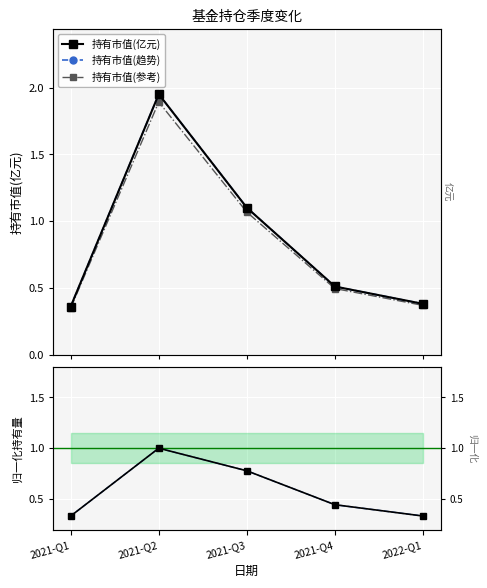

True or false: 持有市值(趋势) and 持有市值(亿元) cross at least once.

False